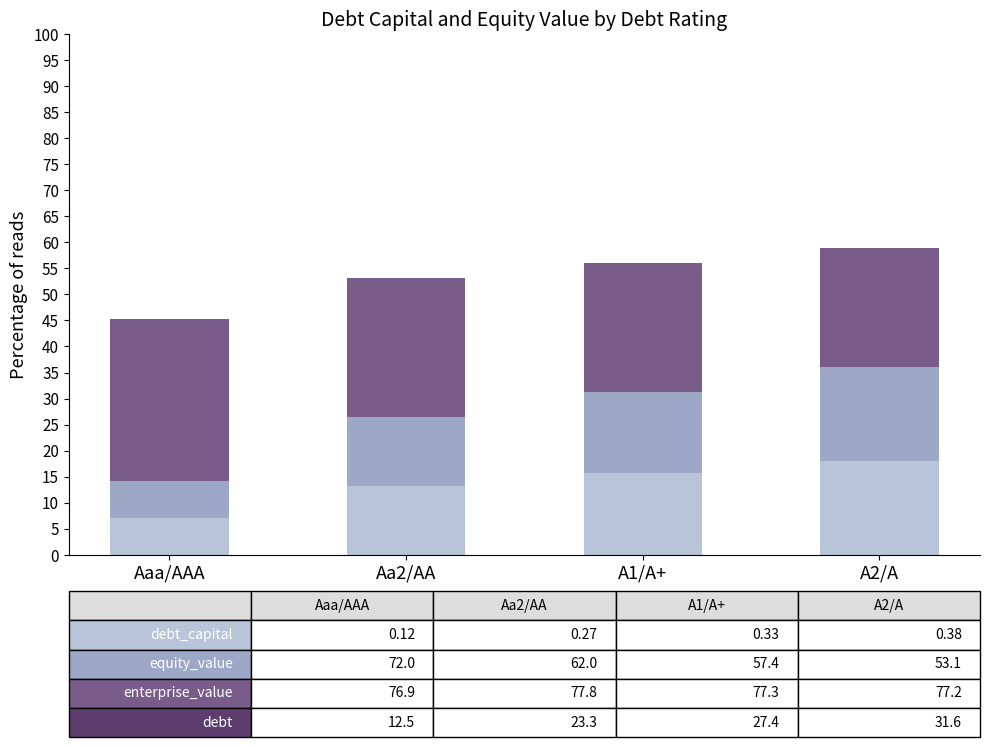

What is the total value across all series at A2/A?

58.9